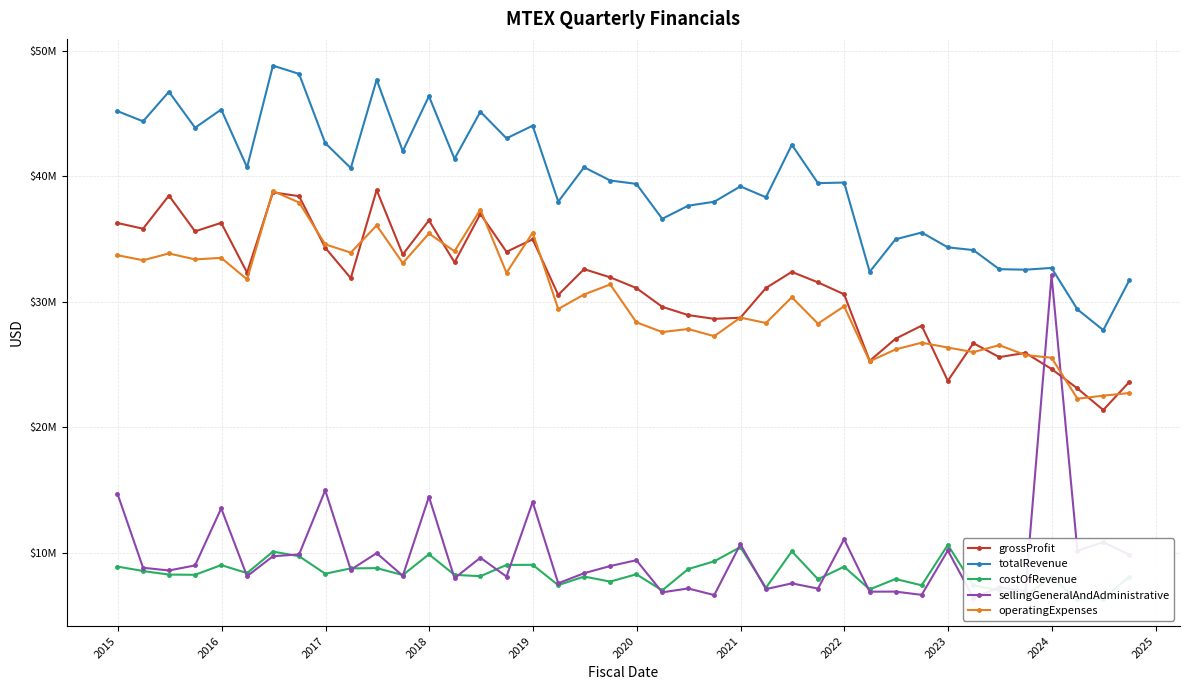

True or false: grossProfit and sellingGeneralAndAdministrative cross at least once.

True